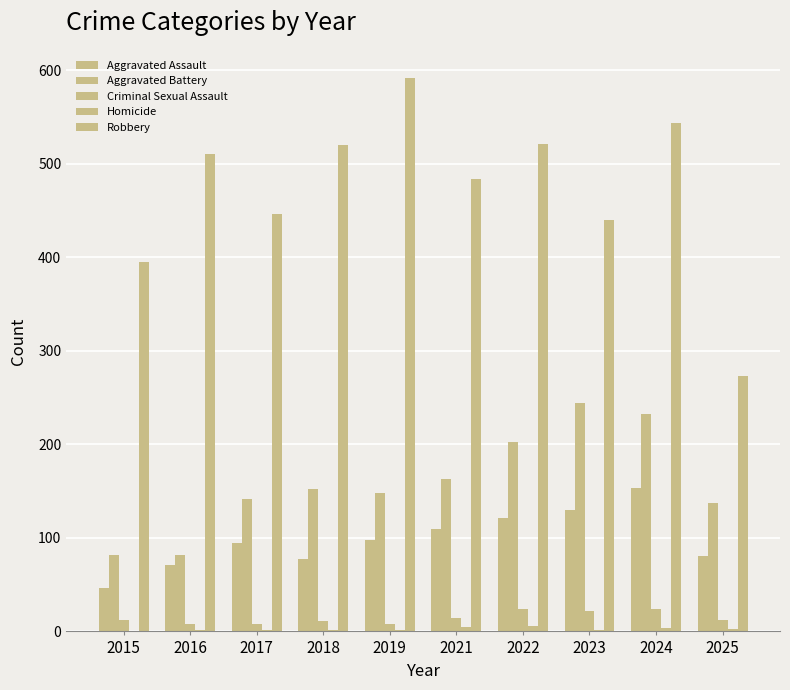

How many distinct data groups are displayed?

5